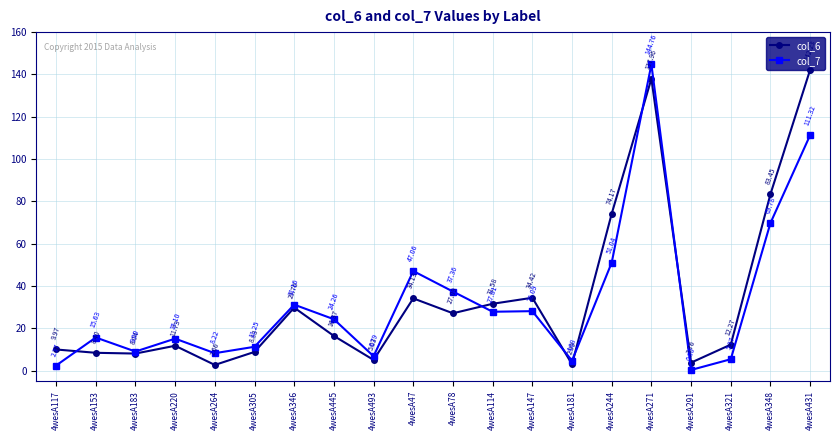

Which series has the largest total across all categories?

col_6